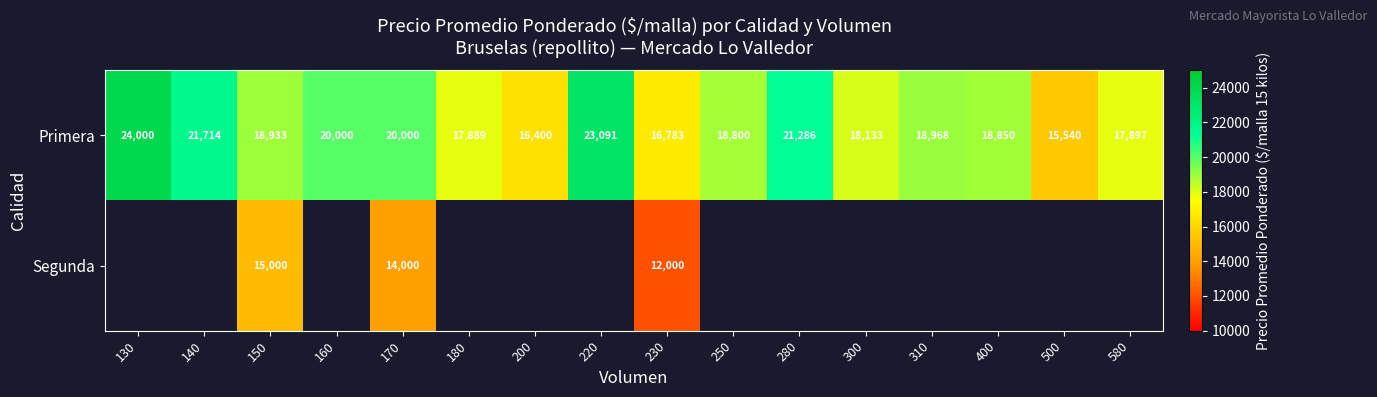

At how many categories does at least one series exceed 12668?

16